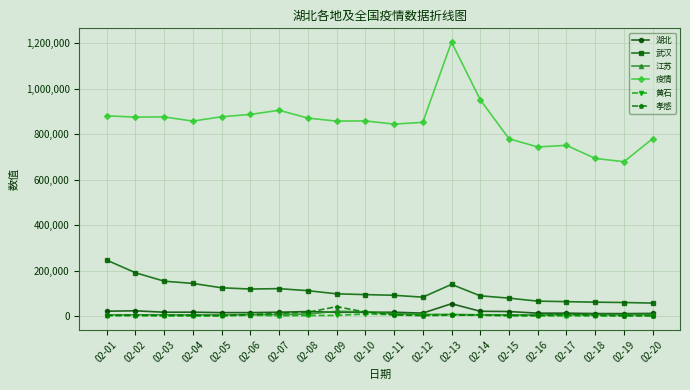

The value of 武汉 at 02-10 is 146684. True or false?

False